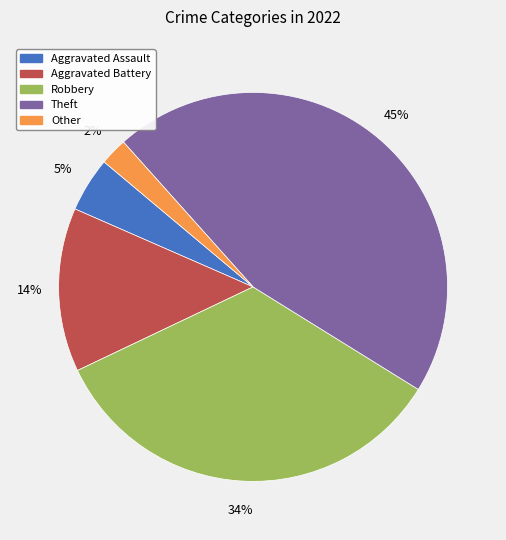

The Theft slice represents 23% of the pie. True or false?

False